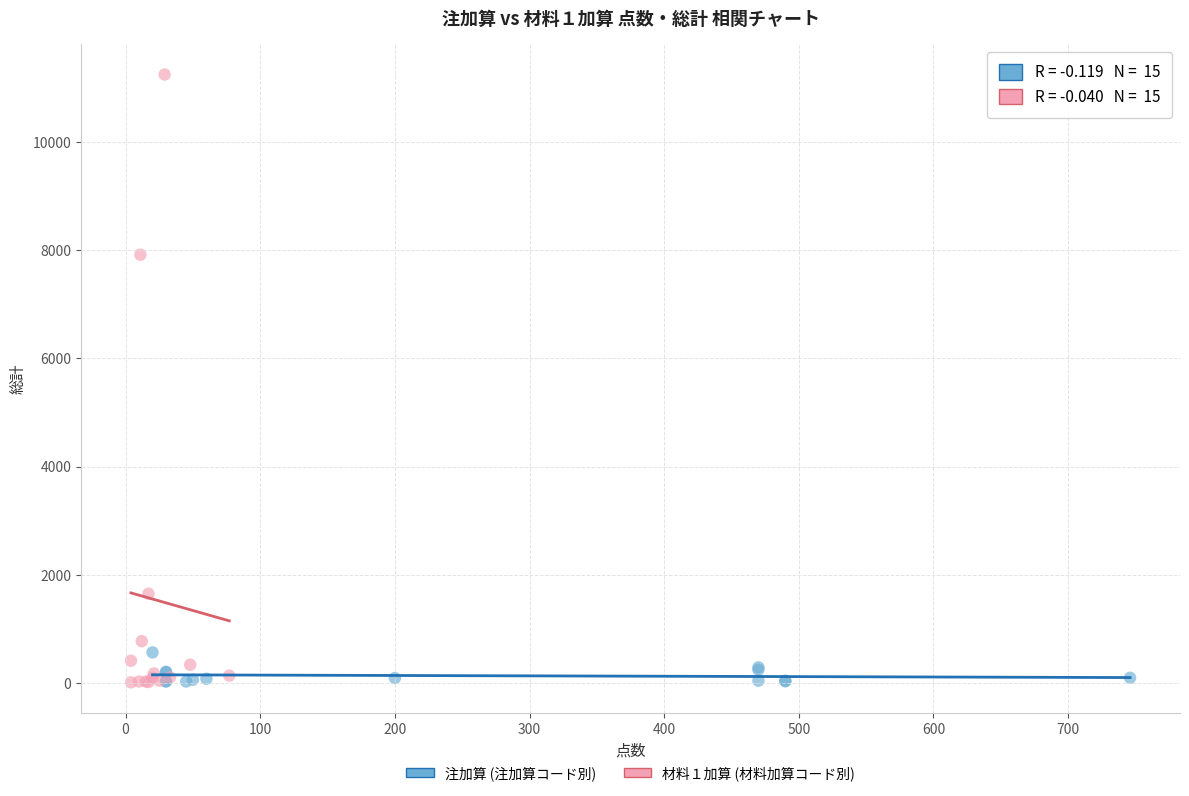

Which series contains the highest Y value?

材料１加算 (材料加算コード別)